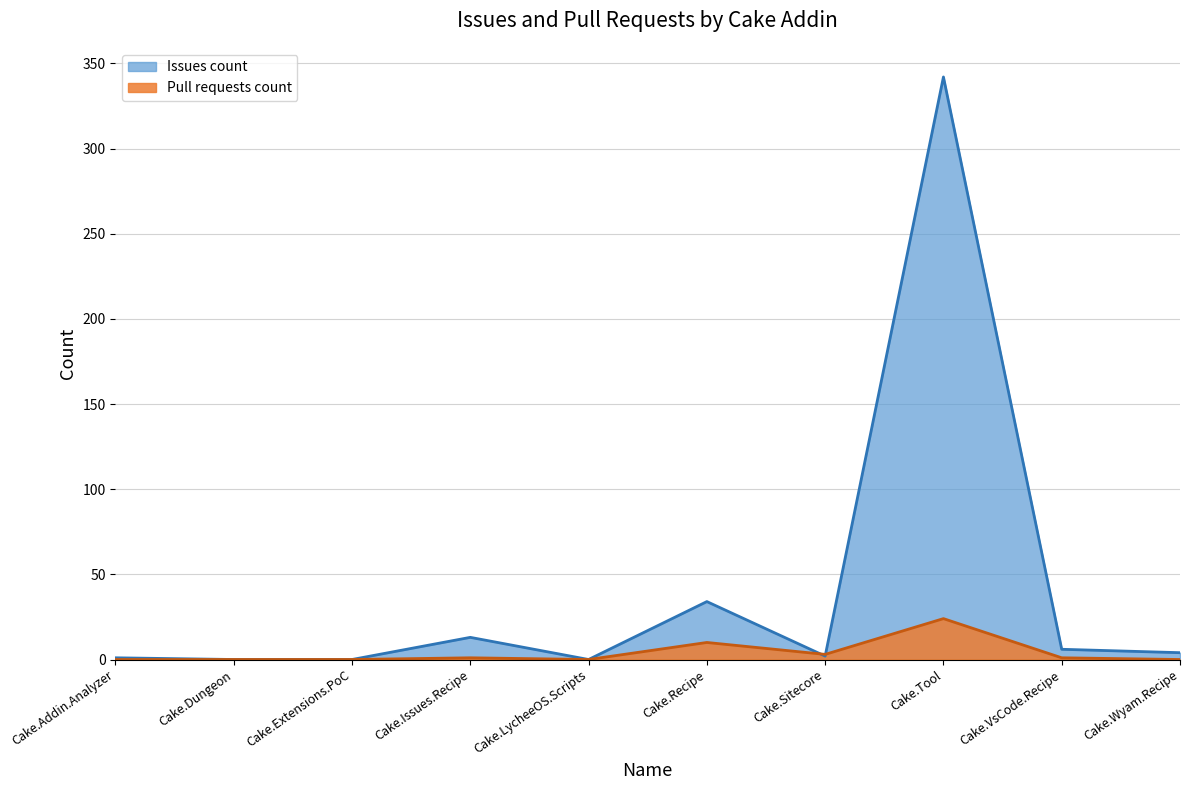

Between which two adjacent categories do Pull requests count and Issues count first intersect?

Cake.Recipe and Cake.Sitecore